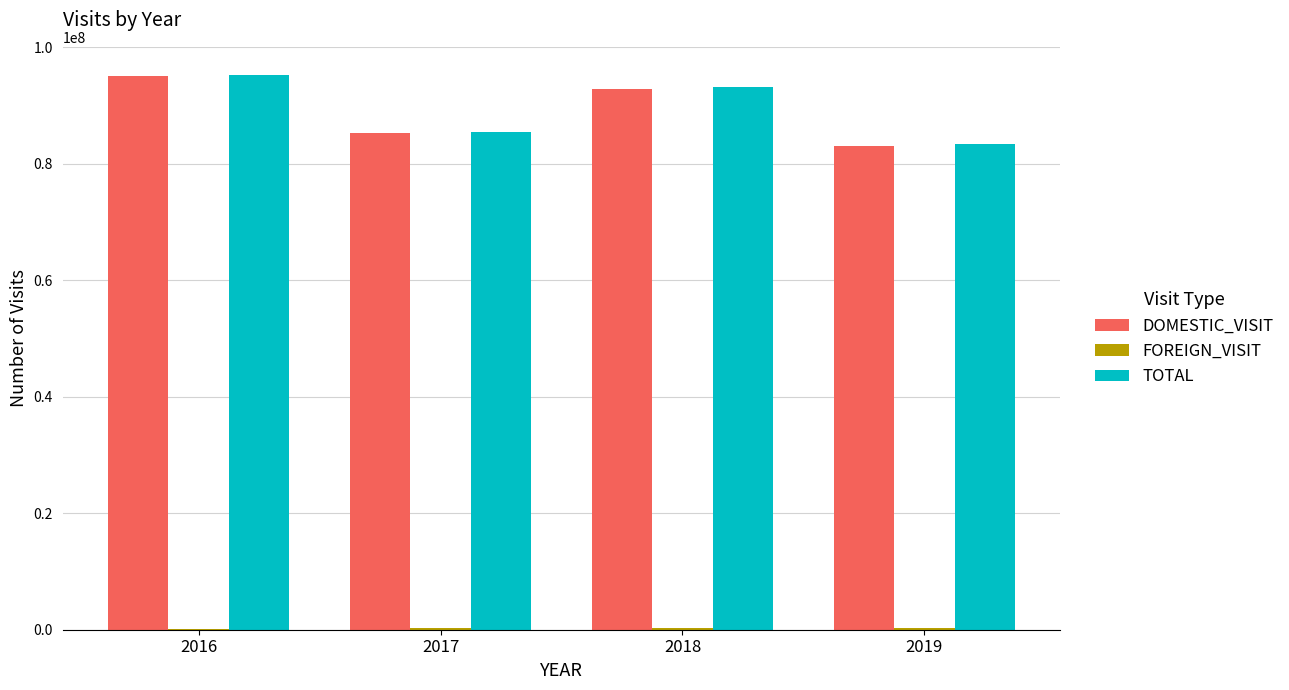

The value of DOMESTIC_VISIT at 2019 is 83035894. True or false?

True